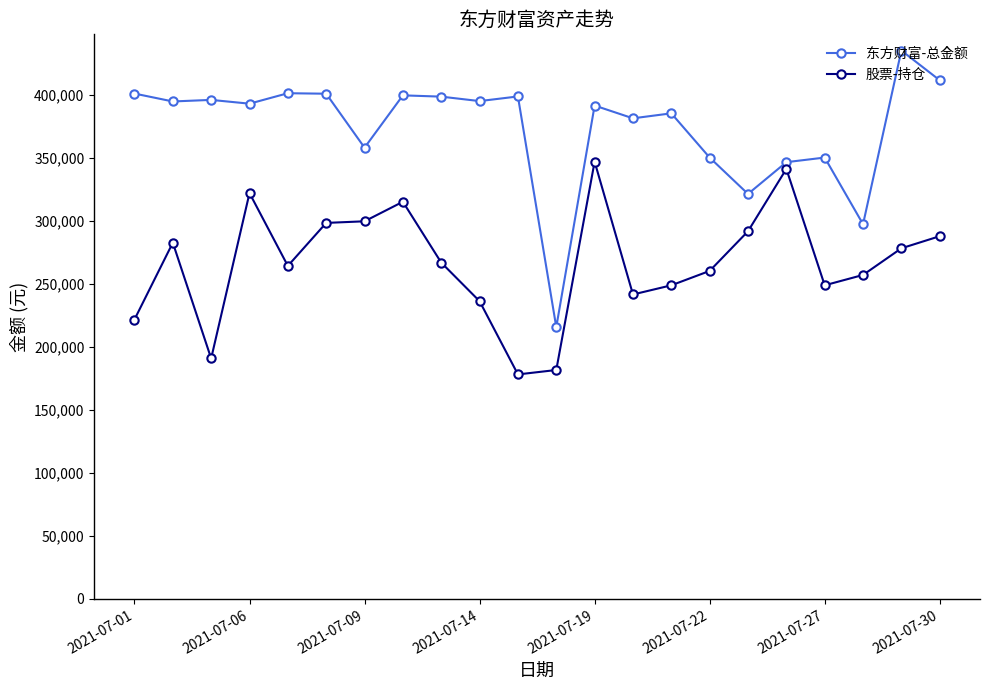

True or false: 股票-持仓 has more than 0 points higher than both neighbors.

True